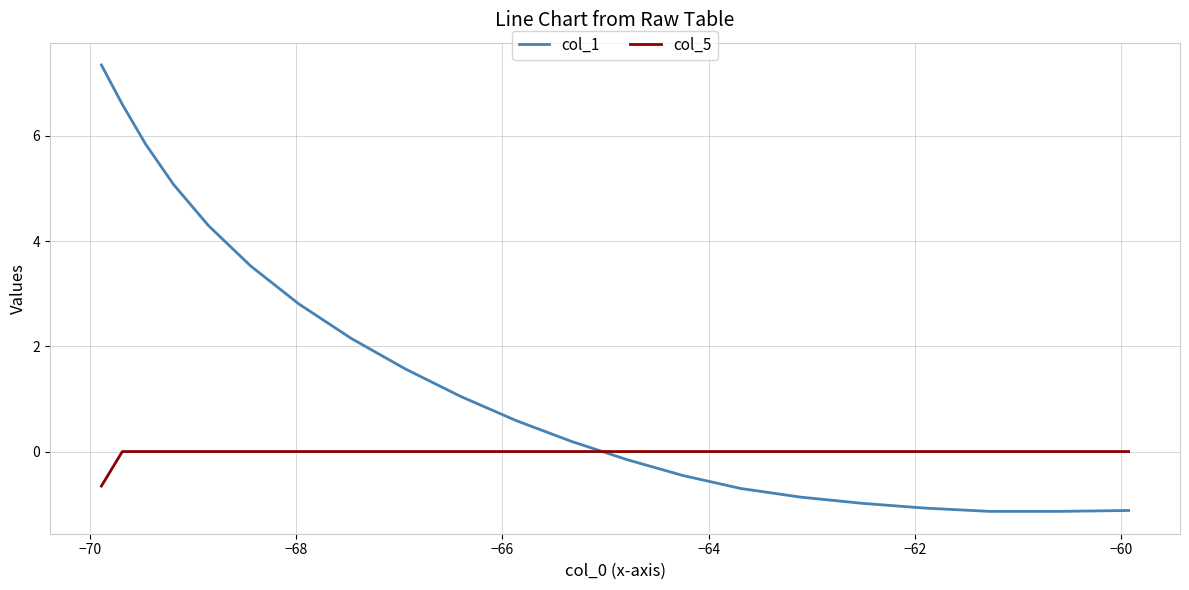

Which series has the largest total across all categories?

col_1